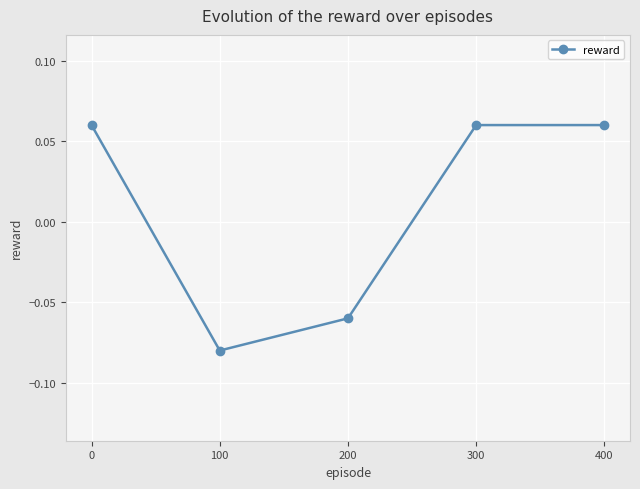

How many lines are shown in the chart?

1